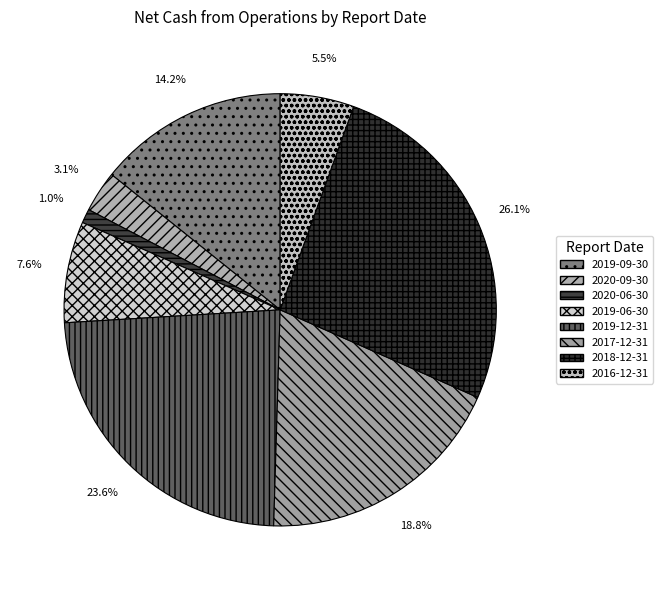

What is the smallest slice in the pie chart?

2020-06-30